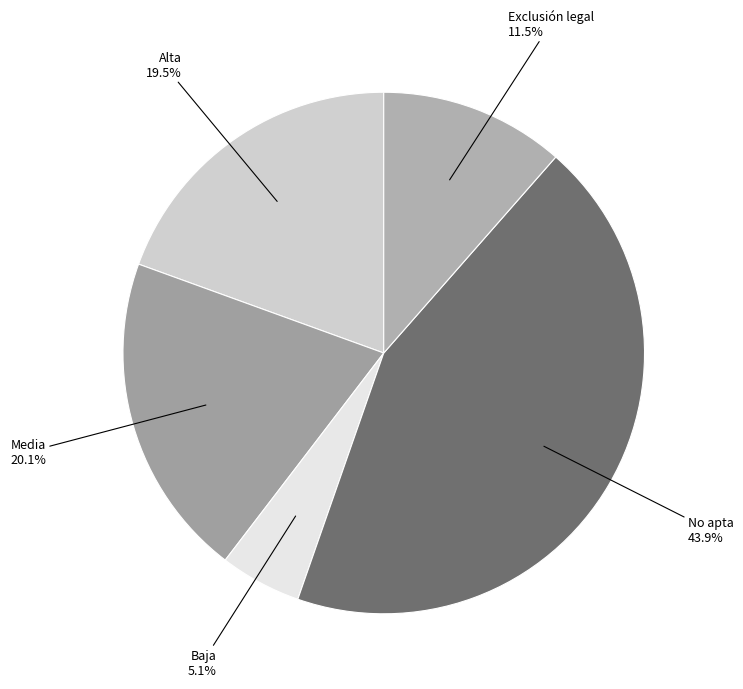

Do Baja and Alta together represent more than half of the pie?

No